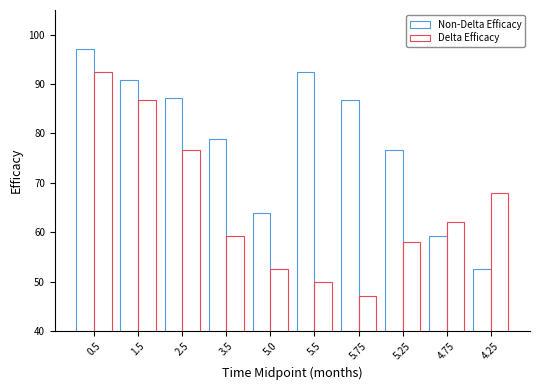

At 0.5, list the series in order from largest to smallest.

Non-Delta Efficacy, Delta Efficacy